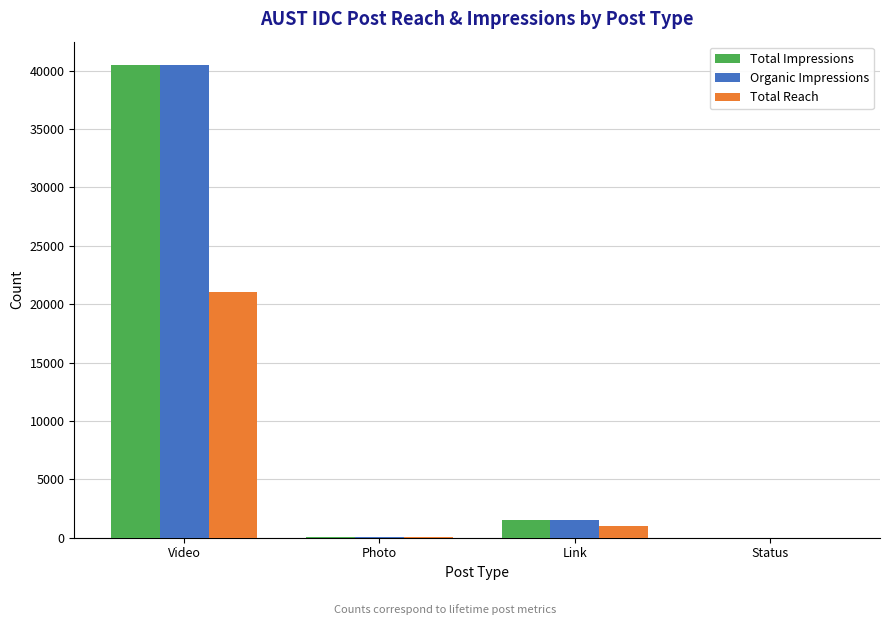

What is the sum of the Total Reach values at Link and Video?

22052